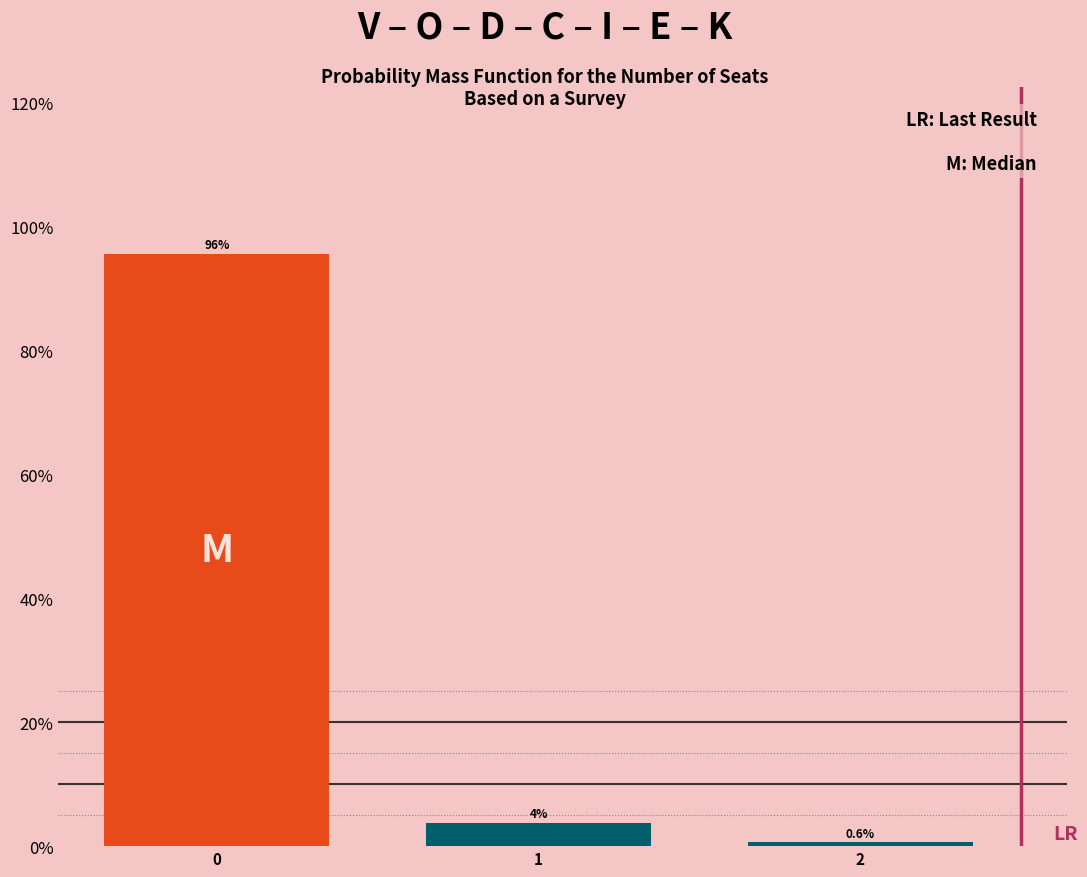

Reading right to left, transcribe all the data shown in this chart.

2=0.6	1=3.8	0=95.6